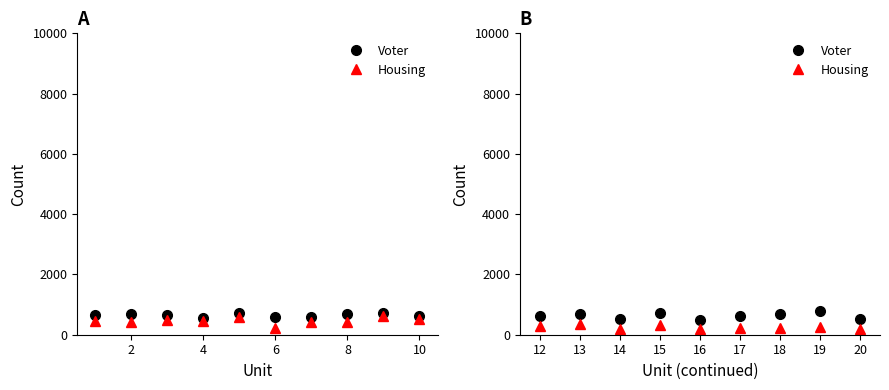

Between 12 and 17, which series saw the biggest shift?

Housing